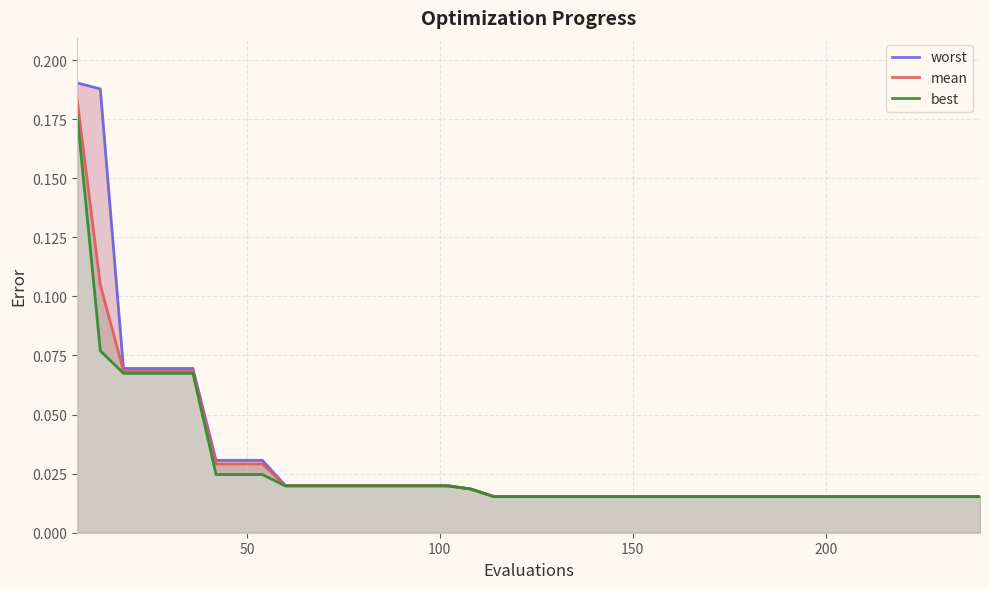

List the series in order of their overall mean, lowest first.

best, mean, worst